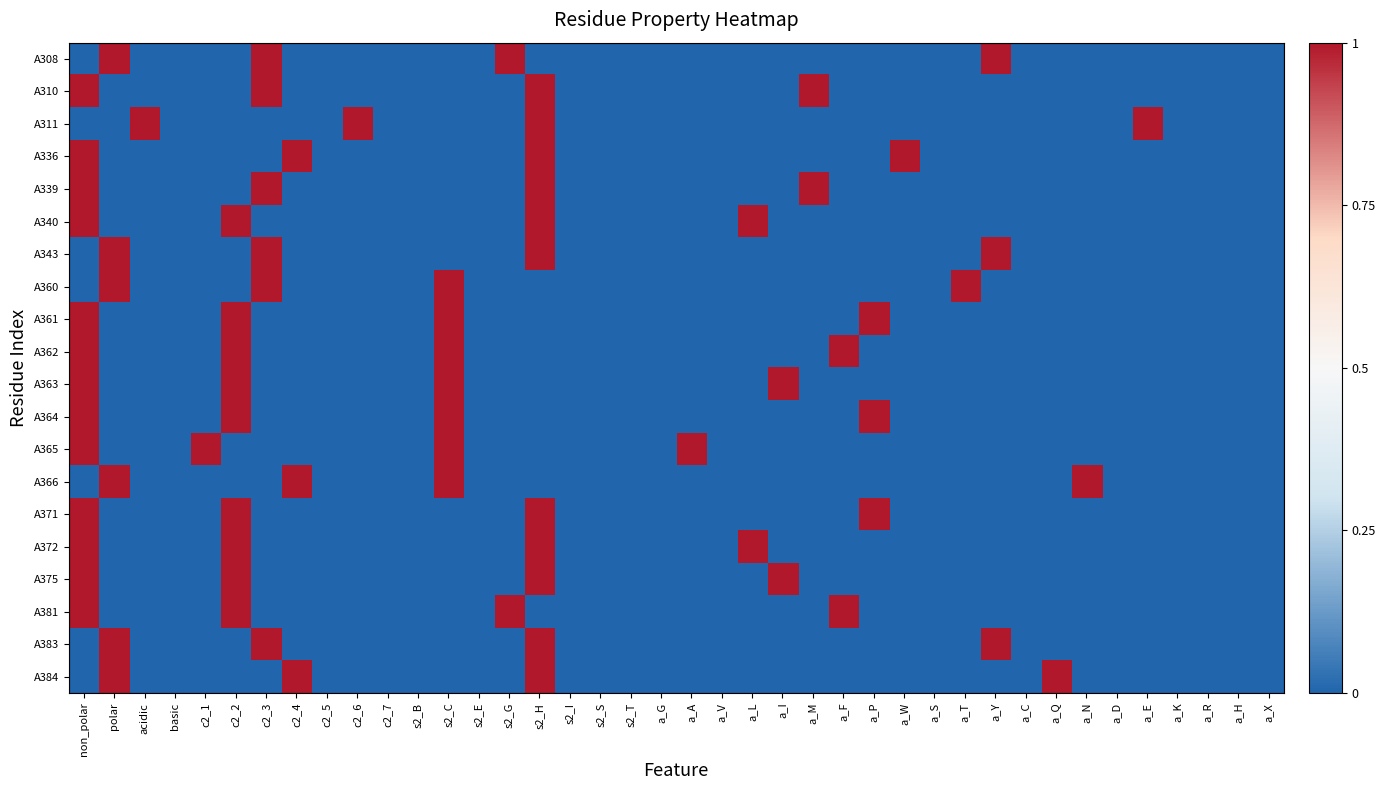

Which category has the lowest value across all series?

non_polar